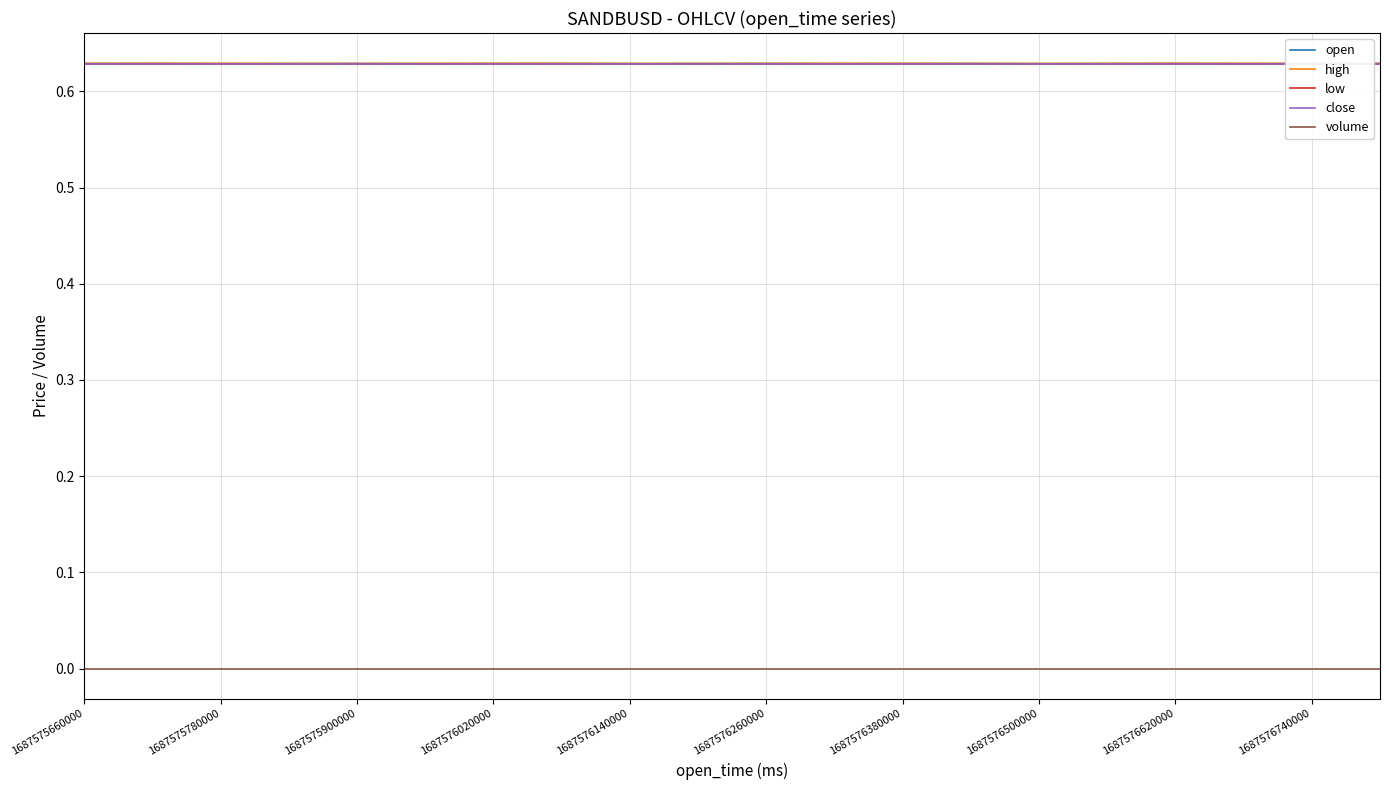

How many lines are shown in the chart?

5